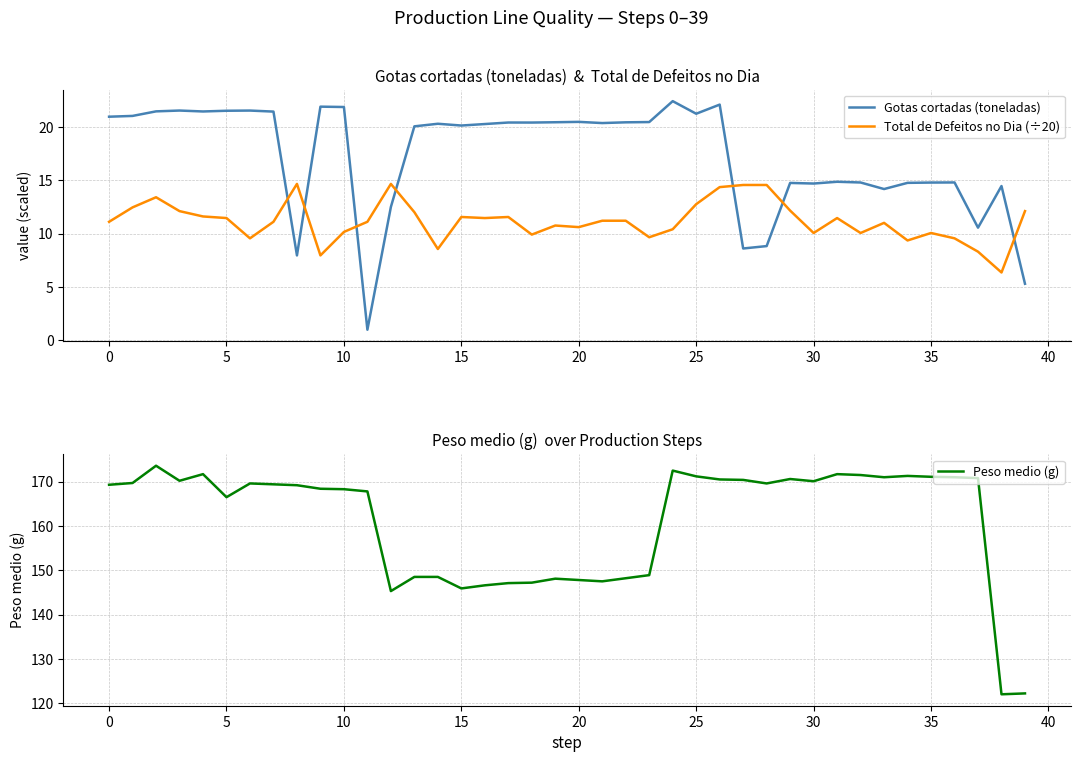

How many data points in Peso medio (g) are above 169?

22